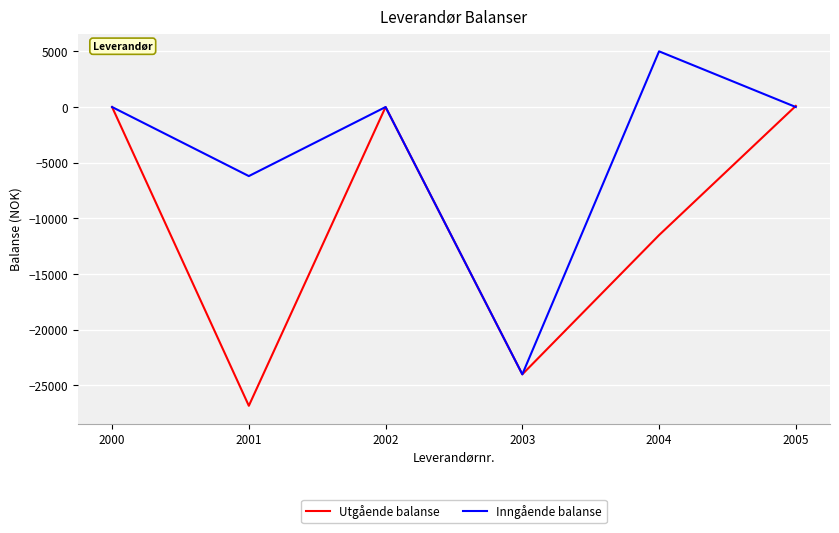

What are all the series names shown in the legend?

Utgående balanse, Inngående balanse